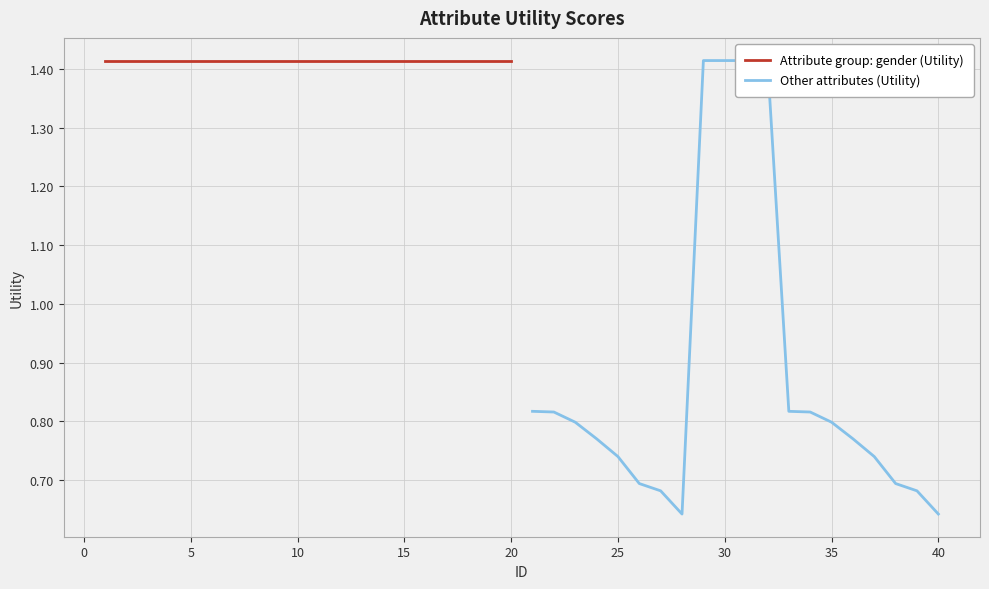

Reading right to left, list all the values displayed in this chart.

Attribute group: gender (Utility): 1.4	1.4	1.4	1.4	1.4	1.4	1.4	1.4	1.4	1.4	1.4	1.4	1.4	1.4	1.4	1.4	1.4	1.4	1.4	1.4
Other attributes (Utility): 0.6	0.7	0.7	0.7	0.8	0.8	0.8	0.8	1.4	1.4	1.4	1.4	0.6	0.7	0.7	0.7	0.8	0.8	0.8	0.8